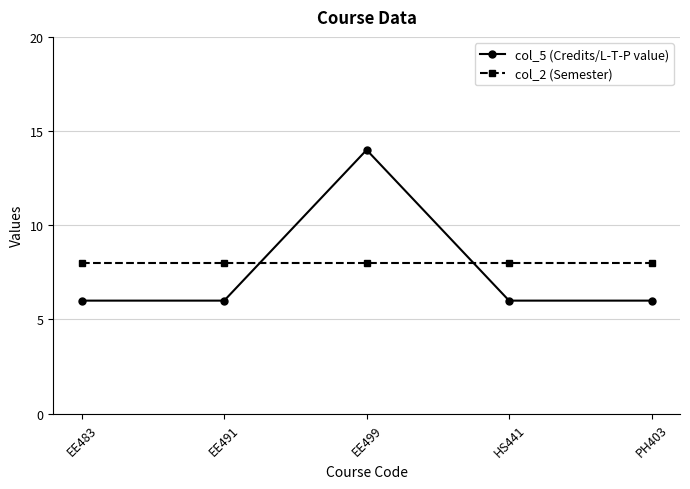

Rank the series by their average value, from highest to lowest.

col_2 (Semester), col_5 (Credits/L-T-P value)